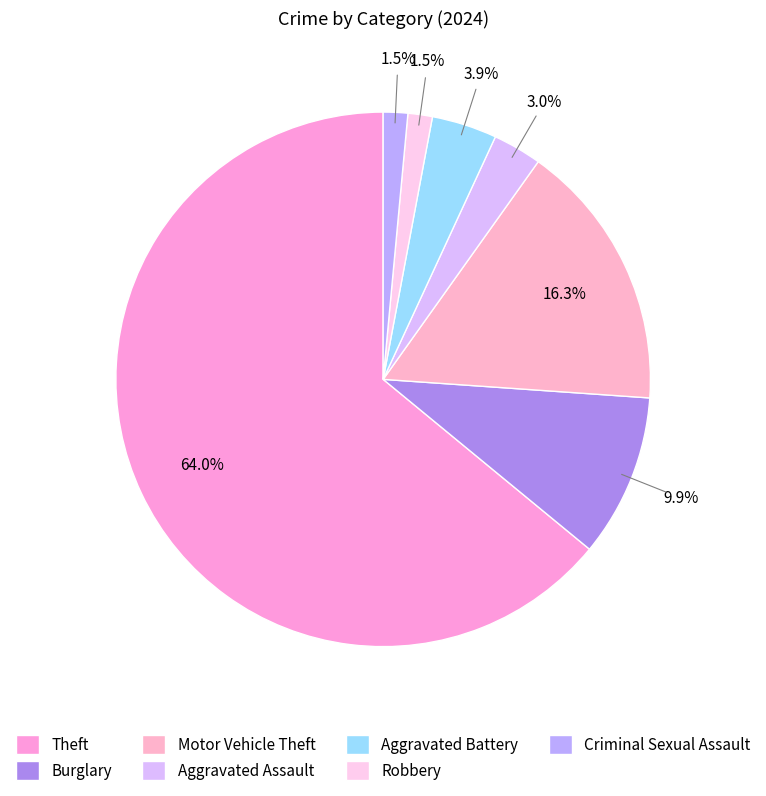

How many slices are in this pie chart?

7